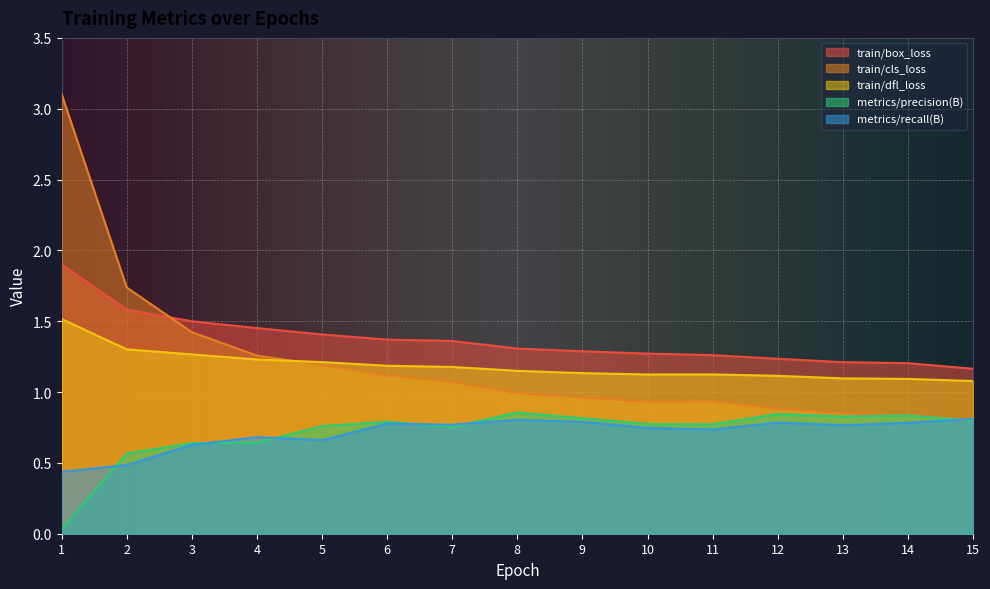

True or false: metrics/precision(B) has a value of 0.4 at 2.

False